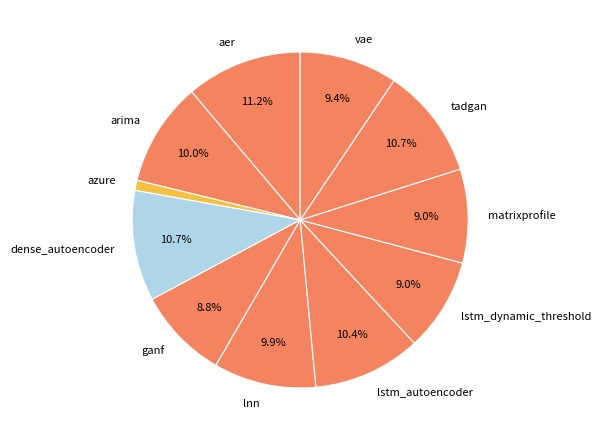

Does any single category account for the majority?

No